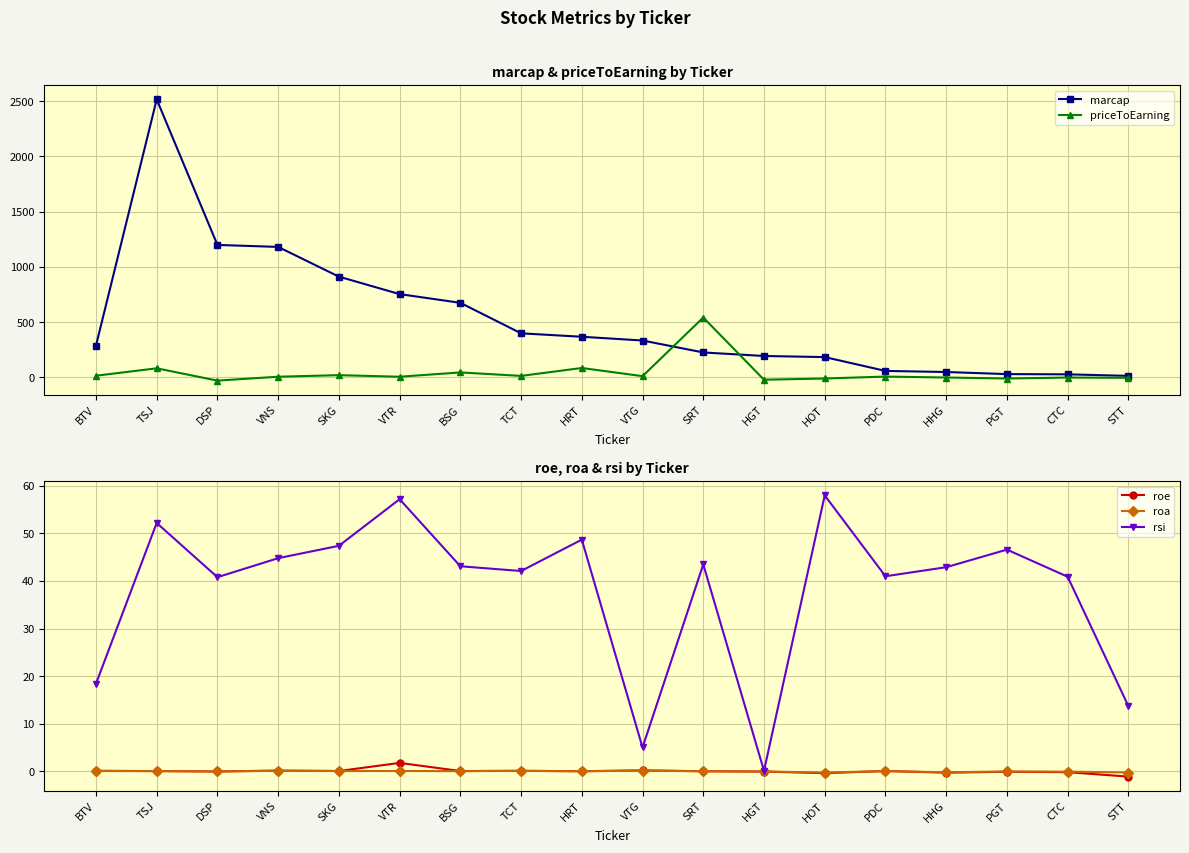

Reading left to right, list all the values displayed in this chart.

marcap: BTV=287.0	TSJ=2516.0	DSP=1199.0	VNS=1181.0	SKG=912.0	VTR=754.0	BSG=675.0	TCT=399.0	HRT=368.0	VTG=334.0	SRT=226.0	HGT=194.0	HOT=184.0	PDC=59.0	HHG=49.0	PGT=30.0	CTC=28.0	STT=14.0
priceToEarning: BTV=15.4	TSJ=82.5	DSP=-28.9	VNS=6.4	SKG=20.5	VTR=6.2	BSG=45.2	TCT=13.8	HRT=85.4	VTG=11.5	SRT=542.1	HGT=-20.9	HOT=-9.7	PDC=7.7	HHG=-0.8	PGT=-9.9	CTC=-1.2	STT=-3.5
roe: BTV=0.1	TSJ=0.0	DSP=-0.0	VNS=0.1	SKG=0.1	VTR=1.8	BSG=0.1	TCT=0.1	HRT=0.0	VTG=0.2	SRT=0.0	HGT=-0.1	HOT=-0.4	PDC=0.1	HHG=-0.3	PGT=-0.1	CTC=-0.2	STT=-1.1
roa: BTV=0.1	TSJ=0.0	DSP=-0.0	VNS=0.1	SKG=0.1	VTR=0.1	BSG=0.0	TCT=0.1	HRT=0.0	VTG=0.1	SRT=0.0	HGT=-0.0	HOT=-0.3	PDC=0.0	HHG=-0.2	PGT=-0.0	CTC=-0.1	STT=-0.3
rsi: BTV=18.4	TSJ=52.2	DSP=40.8	VNS=44.8	SKG=47.4	VTR=57.2	BSG=43.1	TCT=42.1	HRT=48.7	VTG=5.0	SRT=43.5	HGT=0.1	HOT=58.0	PDC=41.0	HHG=42.9	PGT=46.6	CTC=40.9	STT=13.7